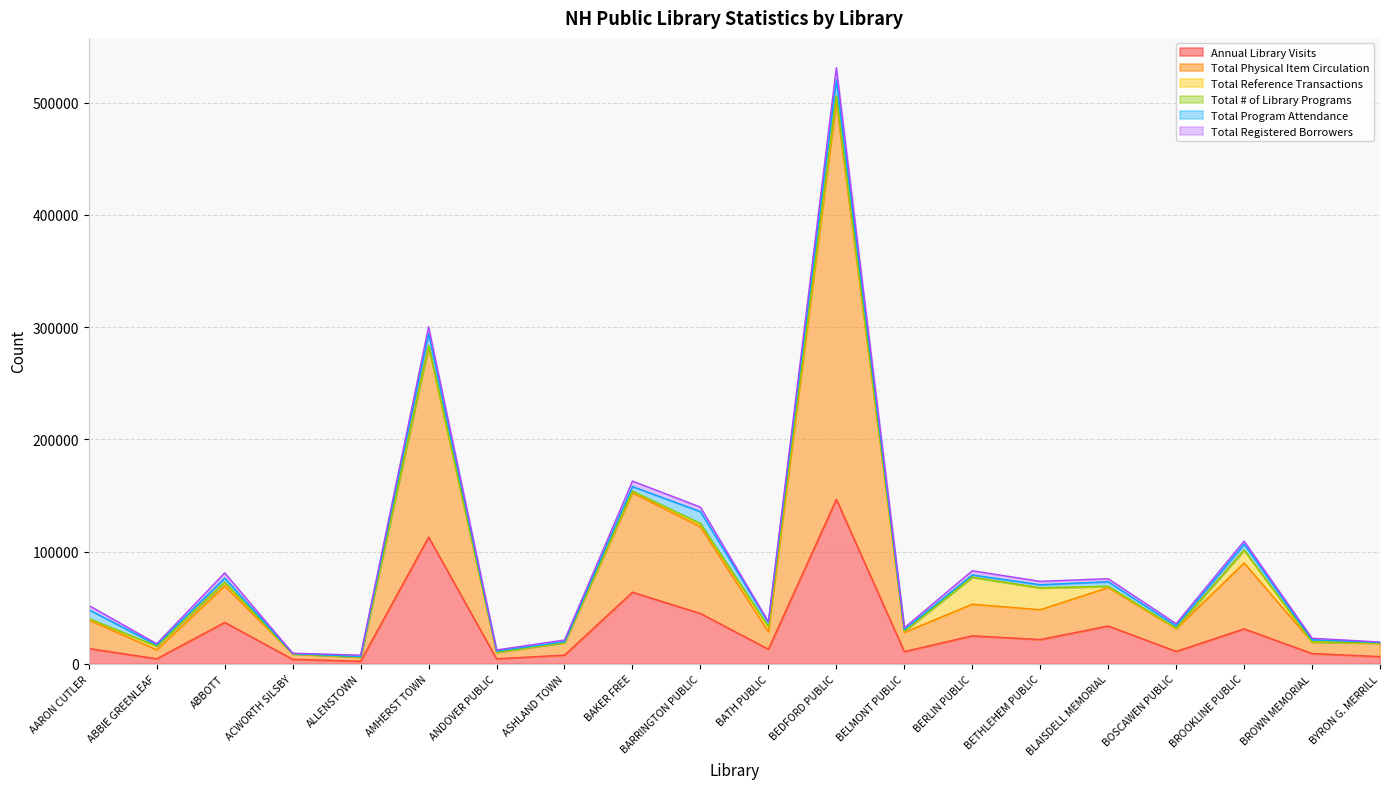

Is it true that Total Program Attendance equals 4050 at BETHLEHEM PUBLIC?

False